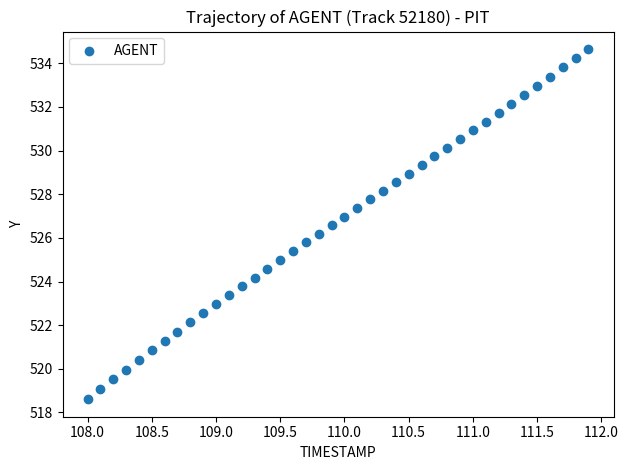

What is the range of X values (max minus min)?

3.9